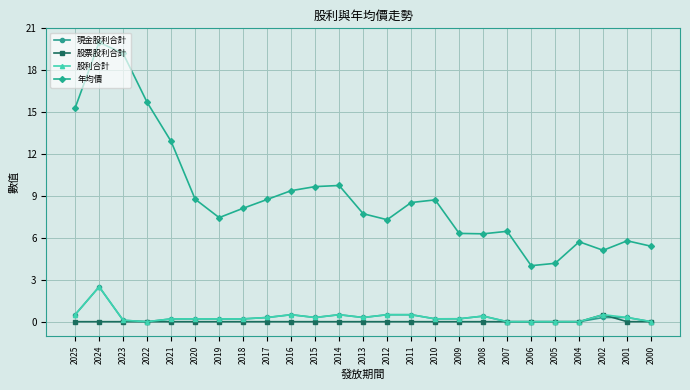

Which category has the highest value in the 股票股利合計 series?

2002